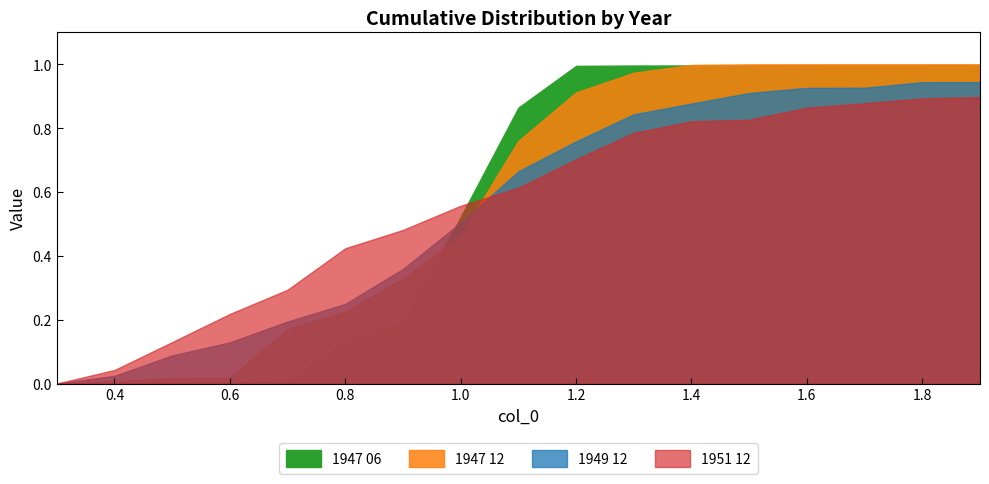

What are all the series names shown in the legend?

1947 06, 1947 12, 1949 12, 1951 12